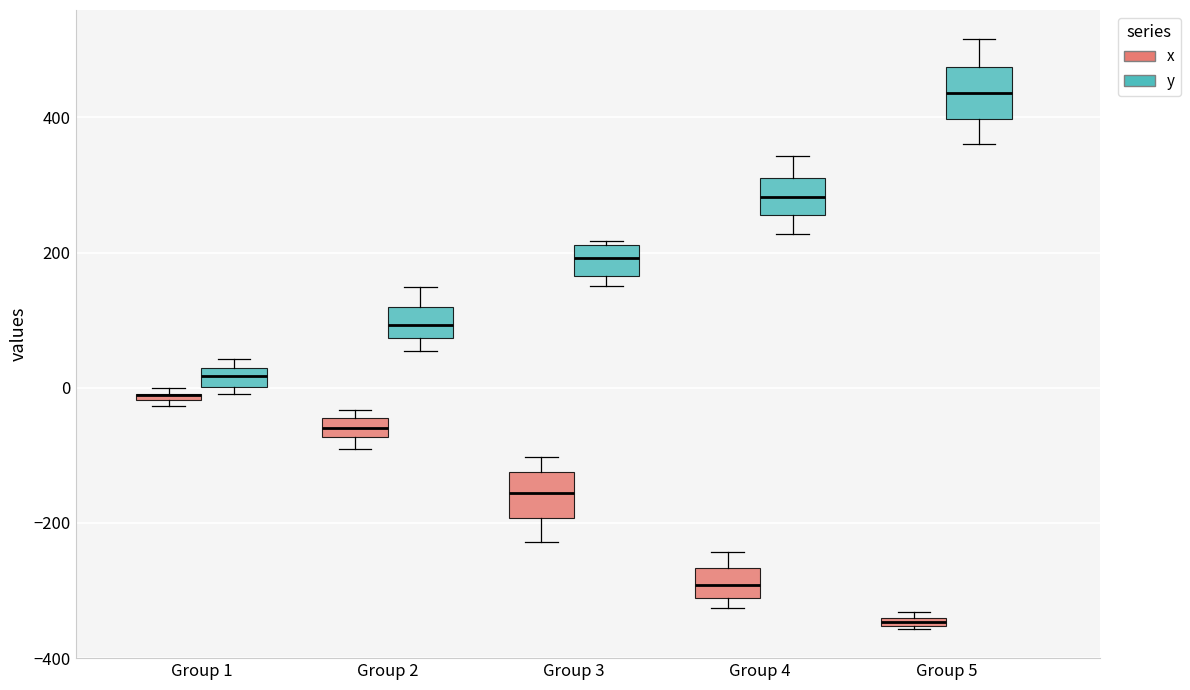

Where is the upper edge of the box for Group 3 (x) on the y-axis? The values are not printed on the chart, so give them approximately, as read against the axis.

-120